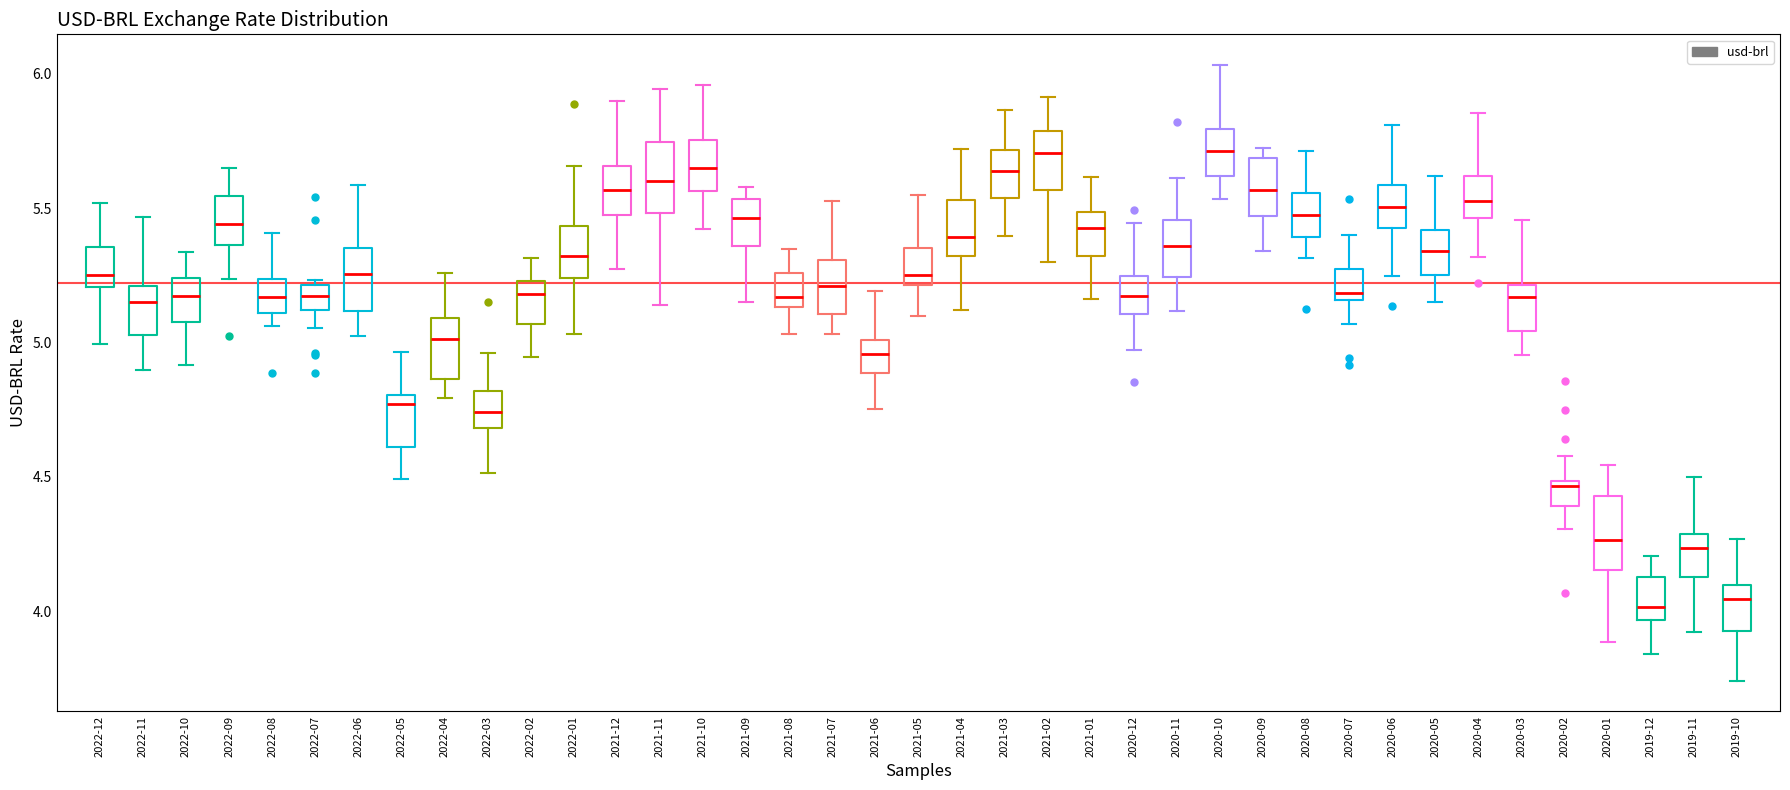

Where does the lower whisker of the box for 2021-07 end on the y-axis? The values are not printed on the chart, so give them approximately, as read against the axis.

5.05